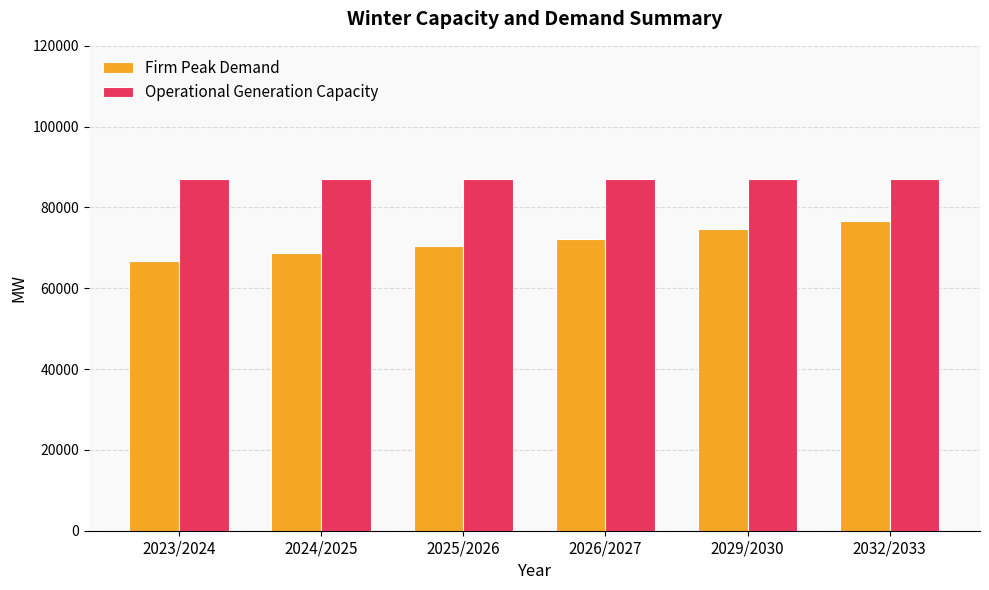

How many bars are there in each group?

2